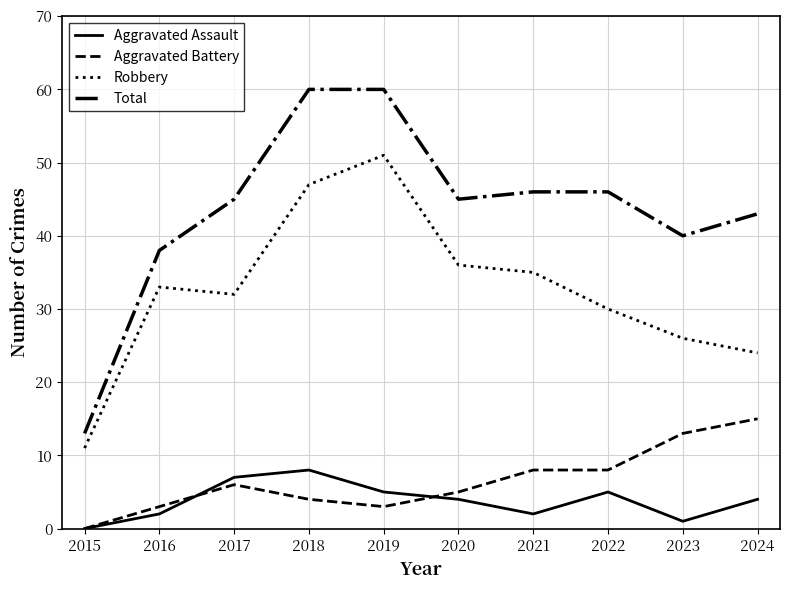

Is the value of Robbery at 2024 greater than the value of Total at 2016?

No